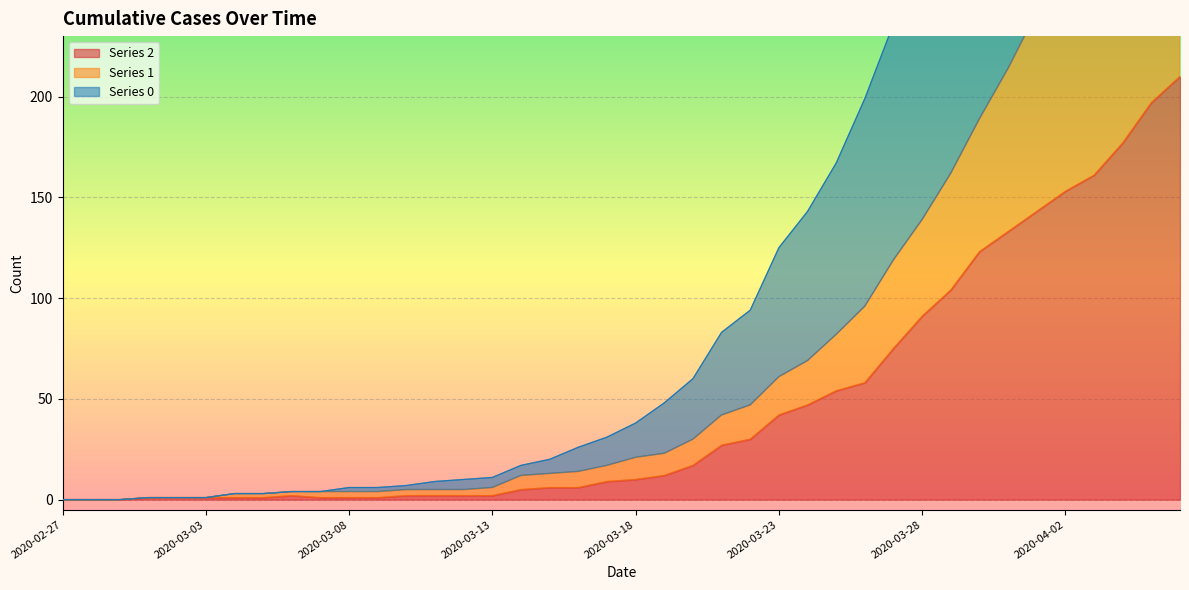

Reading left to right, list all the values displayed in this chart.

0: 2020-02-27=0	2020-02-28=0	2020-02-29=0	2020-03-01=1	2020-03-02=1	2020-03-03=1	2020-03-04=3	2020-03-05=3	2020-03-06=4	2020-03-07=4	2020-03-08=6	2020-03-09=6	2020-03-10=7	2020-03-11=9	2020-03-12=10	2020-03-13=11	2020-03-14=17	2020-03-15=20	2020-03-16=26	2020-03-17=31	2020-03-18=38	2020-03-19=48	2020-03-20=60	2020-03-21=83	2020-03-22=94	2020-03-23=125	2020-03-24=143	2020-03-25=167	2020-03-26=199	2020-03-27=236	2020-03-28=274	2020-03-29=322	2020-03-30=369	2020-03-31=427	2020-04-01=479	2020-04-02=526	2020-04-03=586	2020-04-04=635	2020-04-05=688	2020-04-06=744
1: 2020-02-27=0	2020-02-28=0	2020-02-29=0	2020-03-01=1	2020-03-02=1	2020-03-03=1	2020-03-04=3	2020-03-05=3	2020-03-06=4	2020-03-07=4	2020-03-08=4	2020-03-09=4	2020-03-10=5	2020-03-11=5	2020-03-12=5	2020-03-13=6	2020-03-14=12	2020-03-15=13	2020-03-16=14	2020-03-17=17	2020-03-18=21	2020-03-19=23	2020-03-20=30	2020-03-21=42	2020-03-22=47	2020-03-23=61	2020-03-24=69	2020-03-25=82	2020-03-26=96	2020-03-27=119	2020-03-28=139	2020-03-29=162	2020-03-30=189	2020-03-31=214	2020-04-01=242	2020-04-02=267	2020-04-03=296	2020-04-04=326	2020-04-05=355	2020-04-06=391
2: 2020-02-27=0	2020-02-28=0	2020-02-29=0	2020-03-01=1	2020-03-02=1	2020-03-03=1	2020-03-04=1	2020-03-05=1	2020-03-06=2	2020-03-07=1	2020-03-08=1	2020-03-09=1	2020-03-10=2	2020-03-11=2	2020-03-12=2	2020-03-13=2	2020-03-14=5	2020-03-15=6	2020-03-16=6	2020-03-17=9	2020-03-18=10	2020-03-19=12	2020-03-20=17	2020-03-21=27	2020-03-22=30	2020-03-23=42	2020-03-24=47	2020-03-25=54	2020-03-26=58	2020-03-27=75	2020-03-28=91	2020-03-29=104	2020-03-30=123	2020-03-31=133	2020-04-01=143	2020-04-02=153	2020-04-03=161	2020-04-04=177	2020-04-05=197	2020-04-06=210